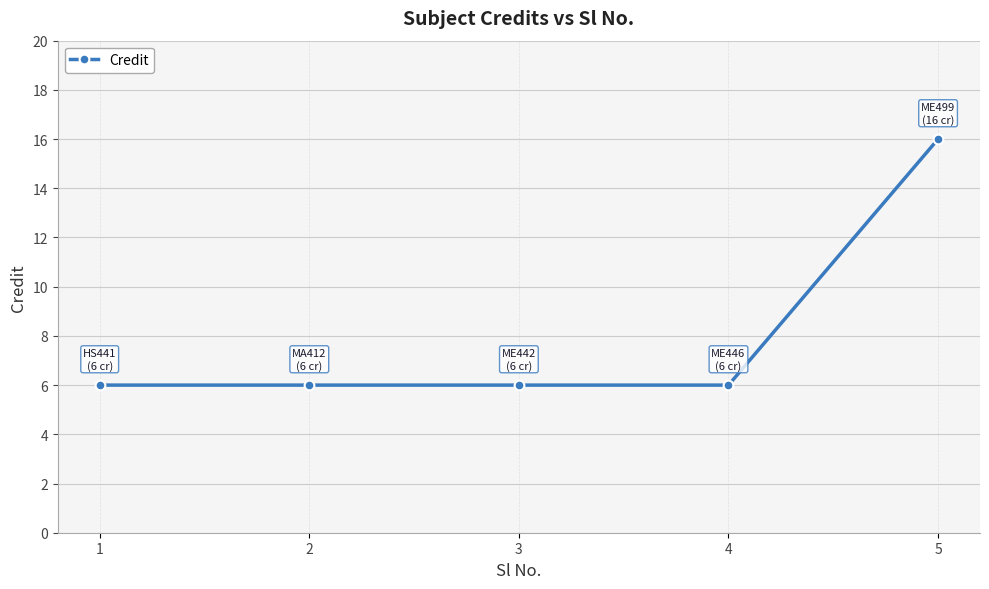

Is it true that the value at 1 is 6?

True